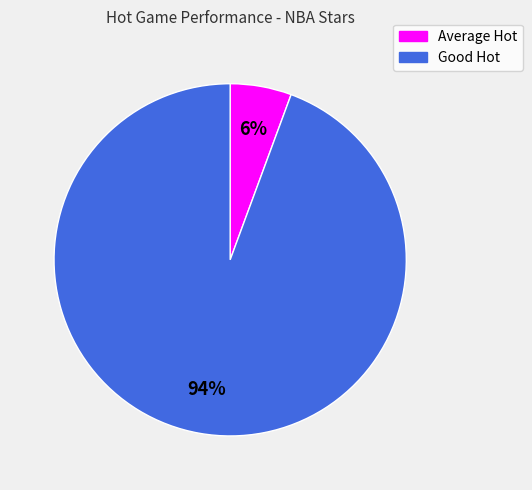

Does any single category account for the majority?

Yes